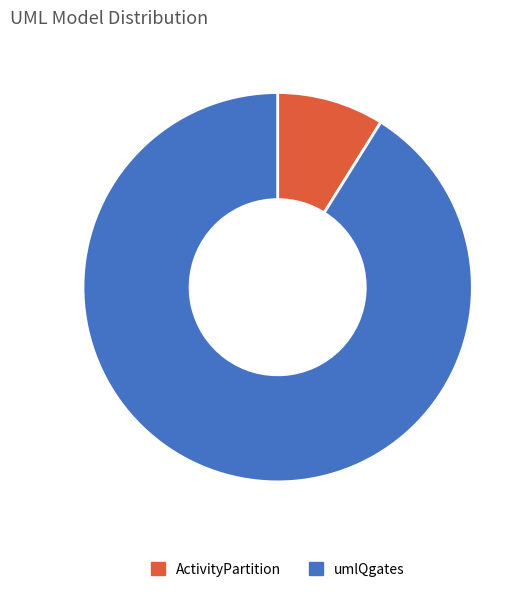

Approximately how many times larger is the value at ActivityPartition compared to umlQgates?

0.1